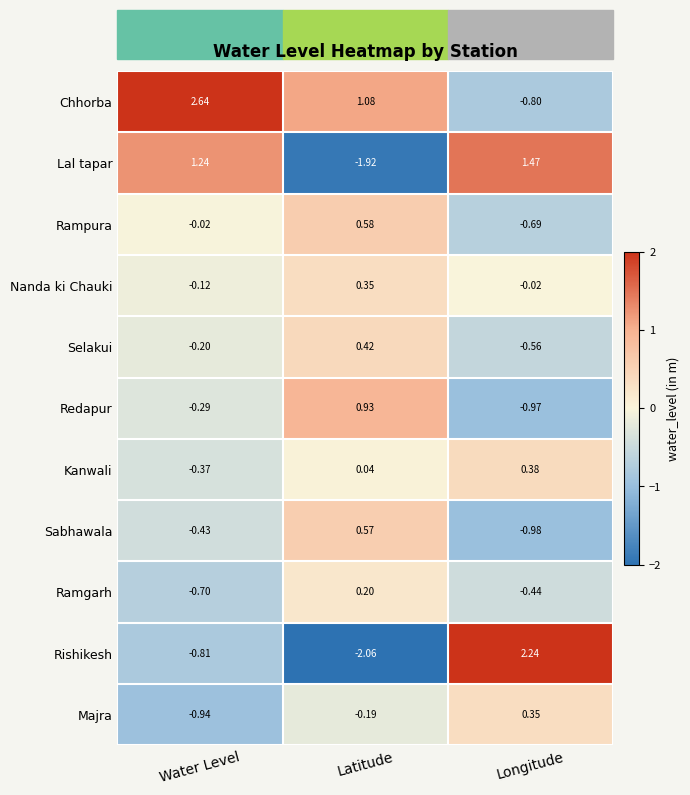

Between Water Level and Latitude, which series saw the biggest shift?

Lal tapar